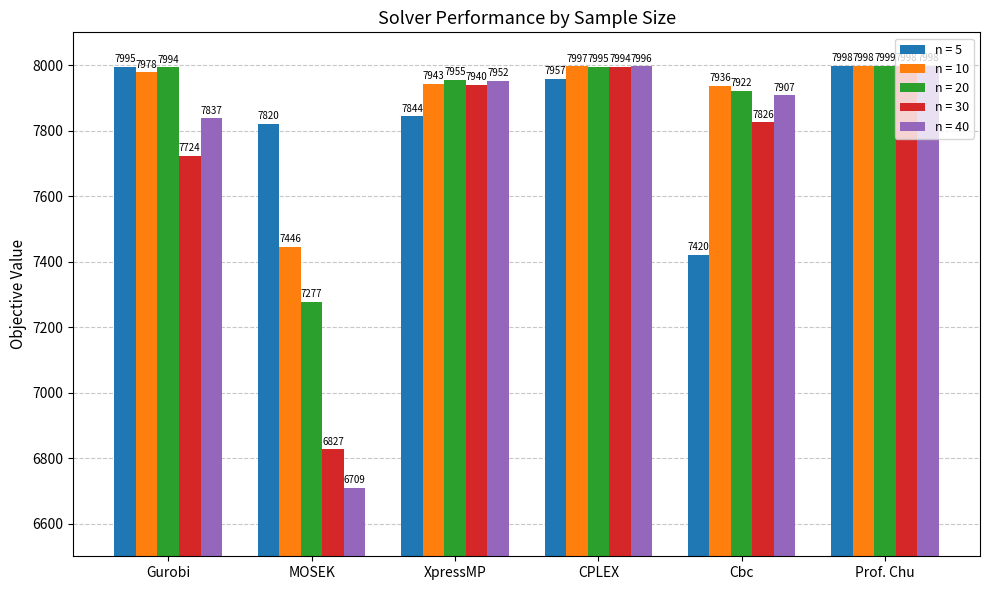

Rank the series at XpressMP from highest to lowest value.

n = 20, n = 40, n = 10, n = 30, n = 5